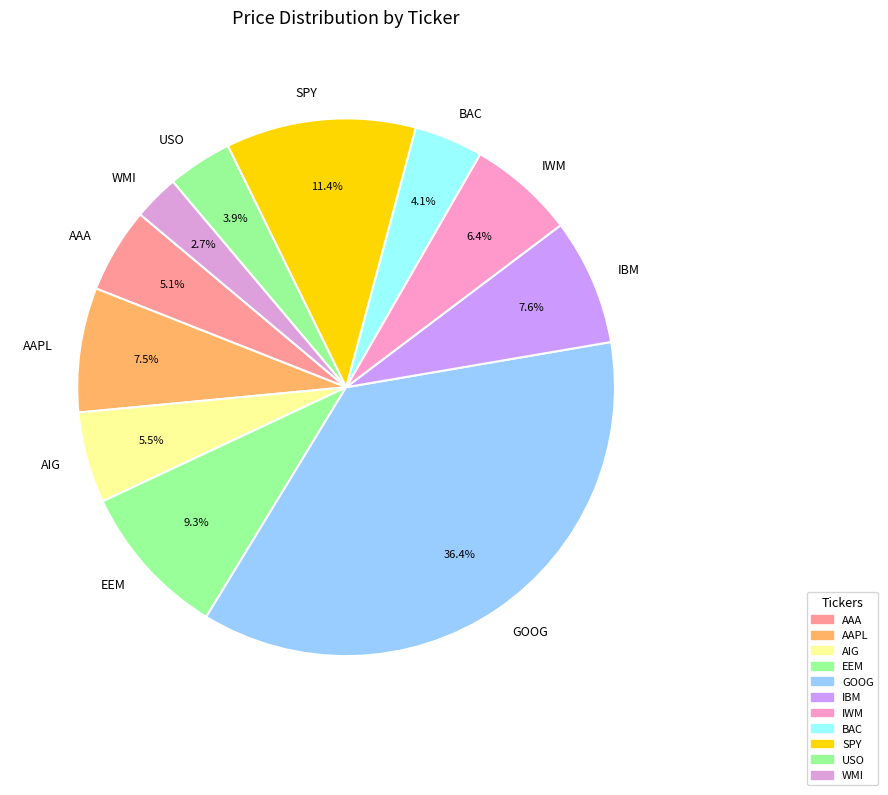

Approximately how many times larger is the value at GOOG compared to AAA?

7.1